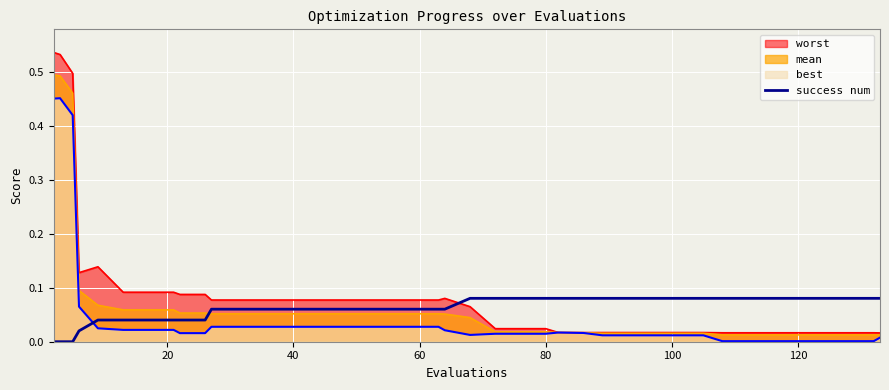

How many intersections are there between worst and success num?

1